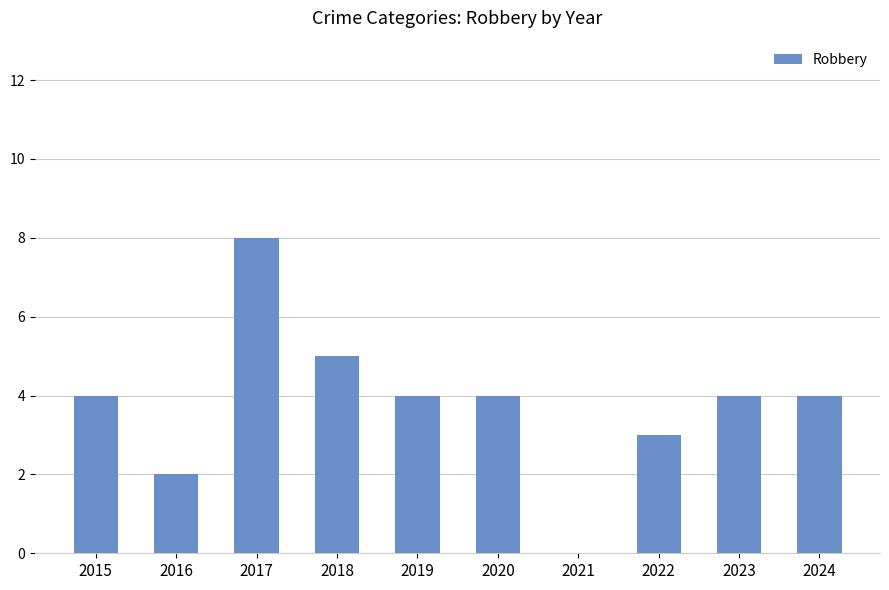

What is the sum of the values at 2024 and 2018?

9